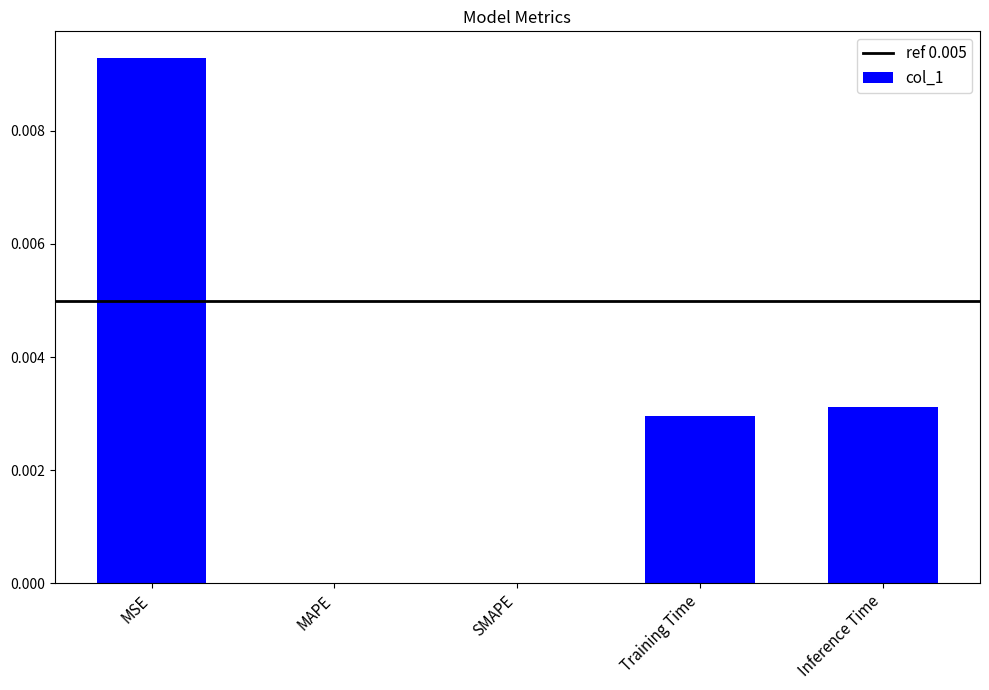

The value at Training Time is 0.0. True or false?

True